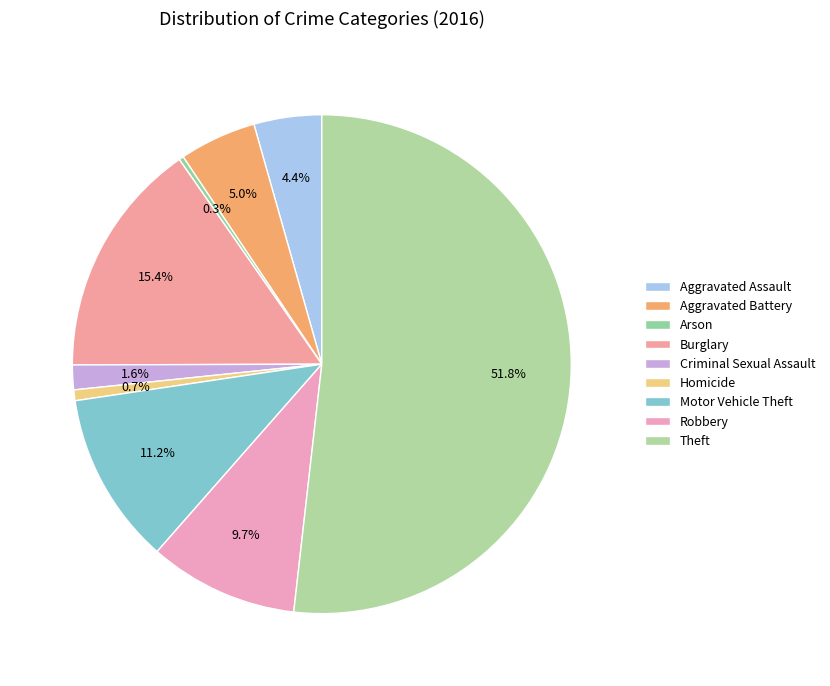

What is the smallest slice in the pie chart?

Arson